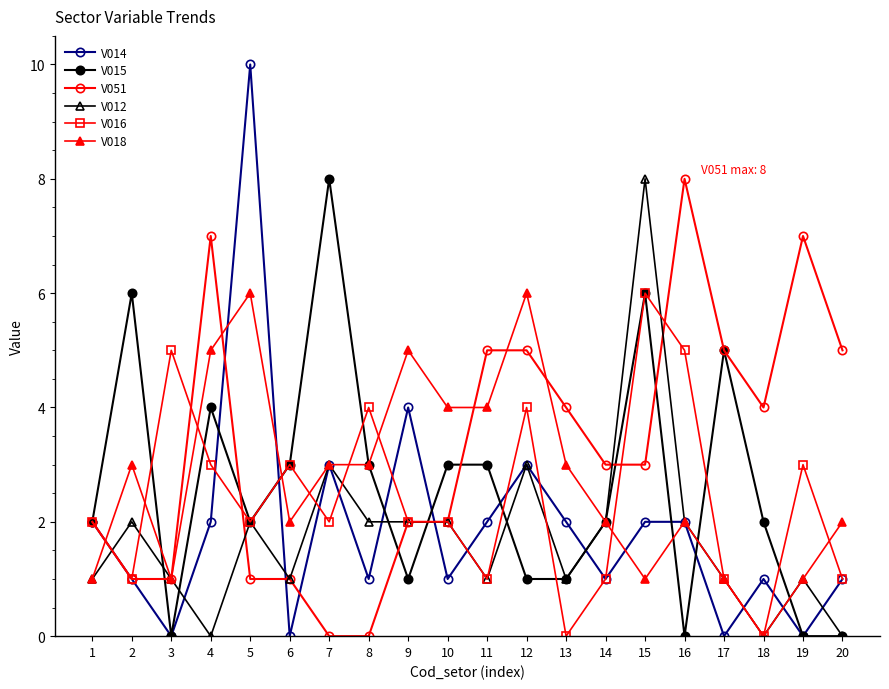

Which series ends up on top after the final intersection of V012 and V014?

V014